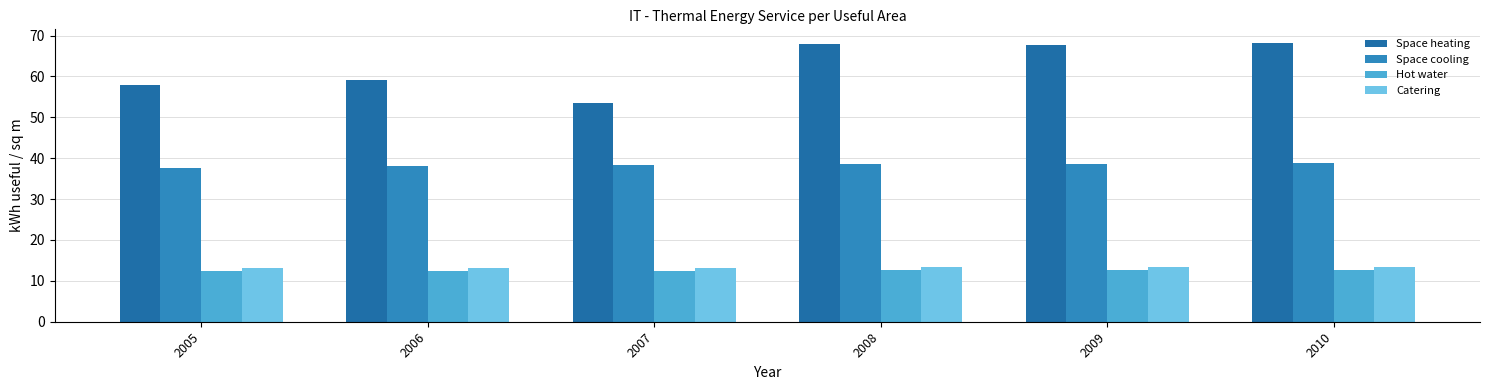

What is the total value across all series at 2008?

132.6